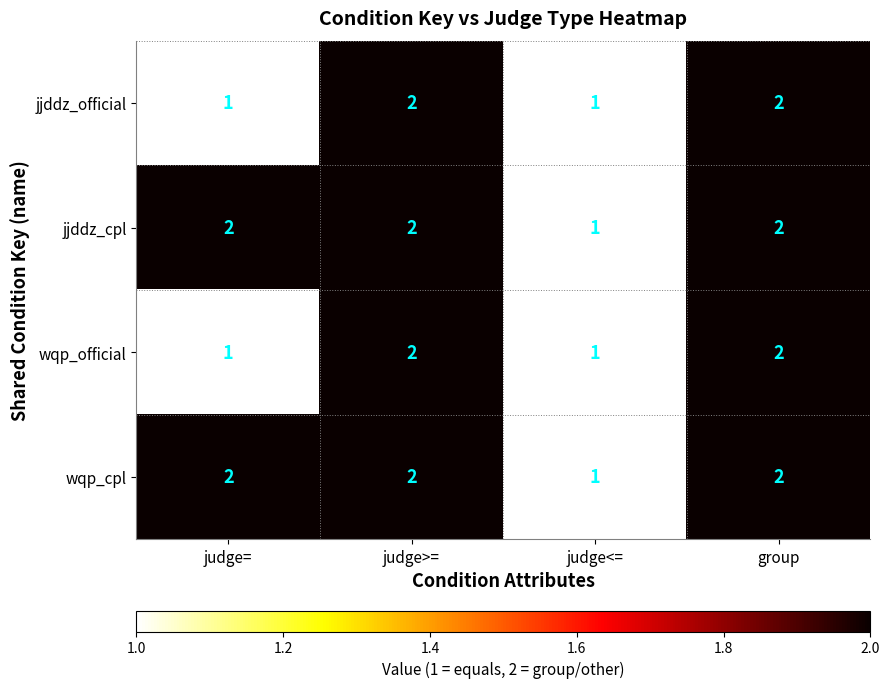

What is the sum of the wqp_cpl values at judge<= and judge=?

3